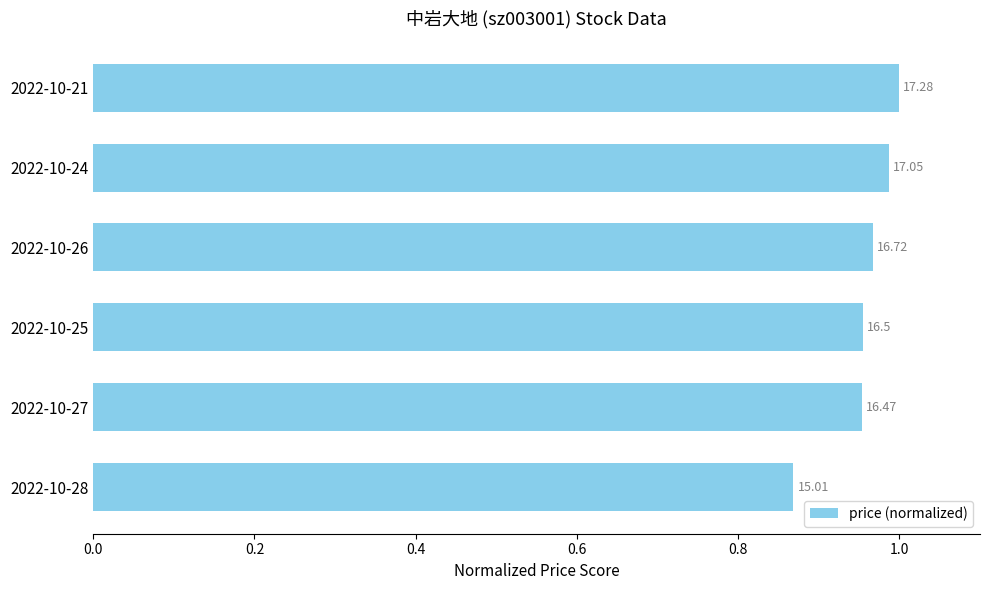

Does the chart contain stacked bars?

No